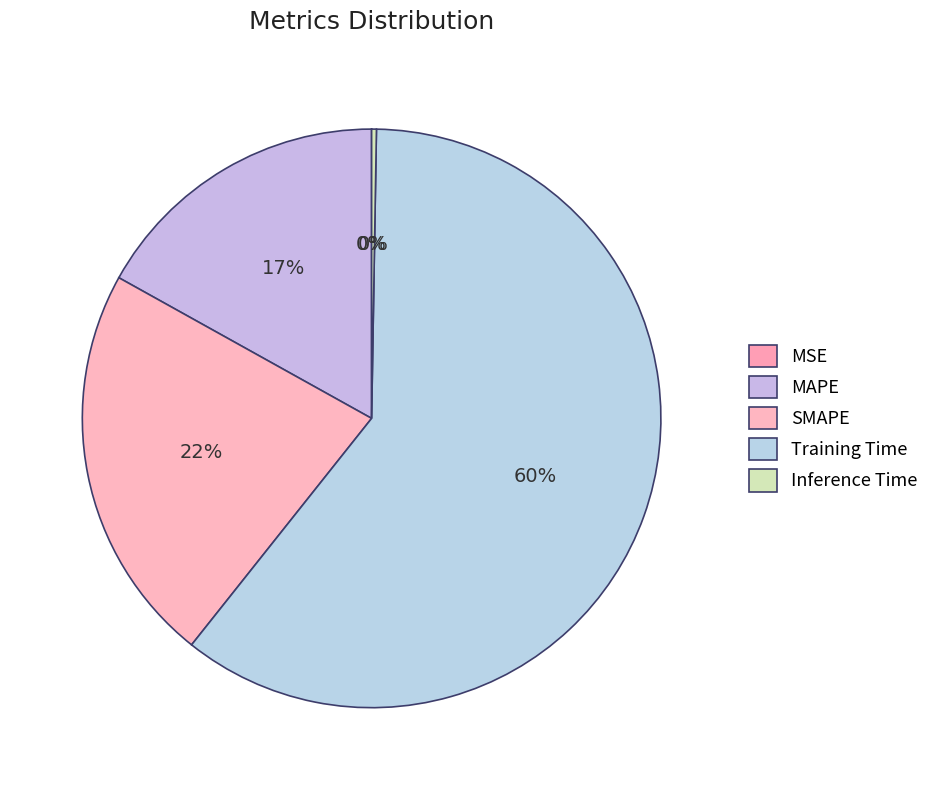

True or false: SMAPE accounts for 22% of the total.

True